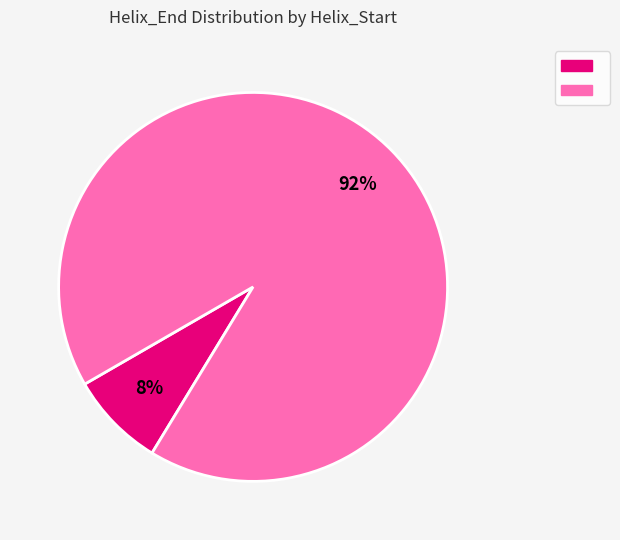

Is there any slice that represents more than half of the pie?

Yes